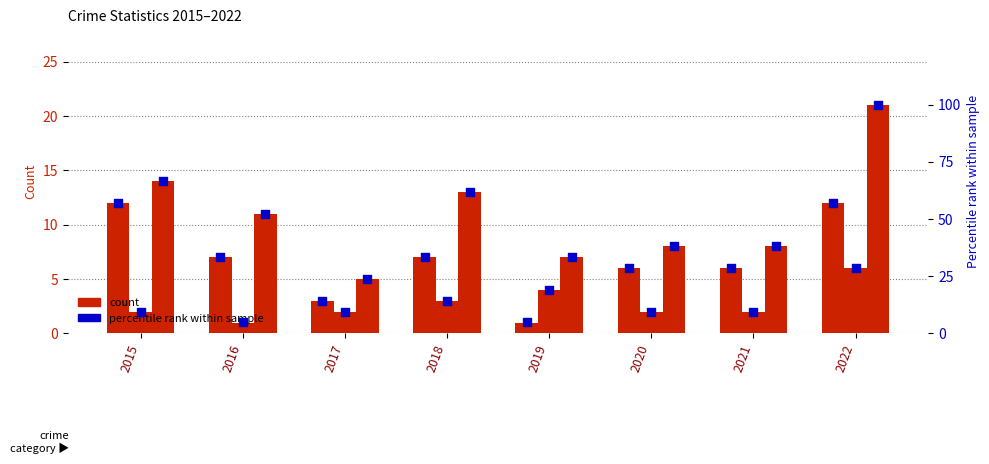

At which category is the sum across all series the highest?

2022